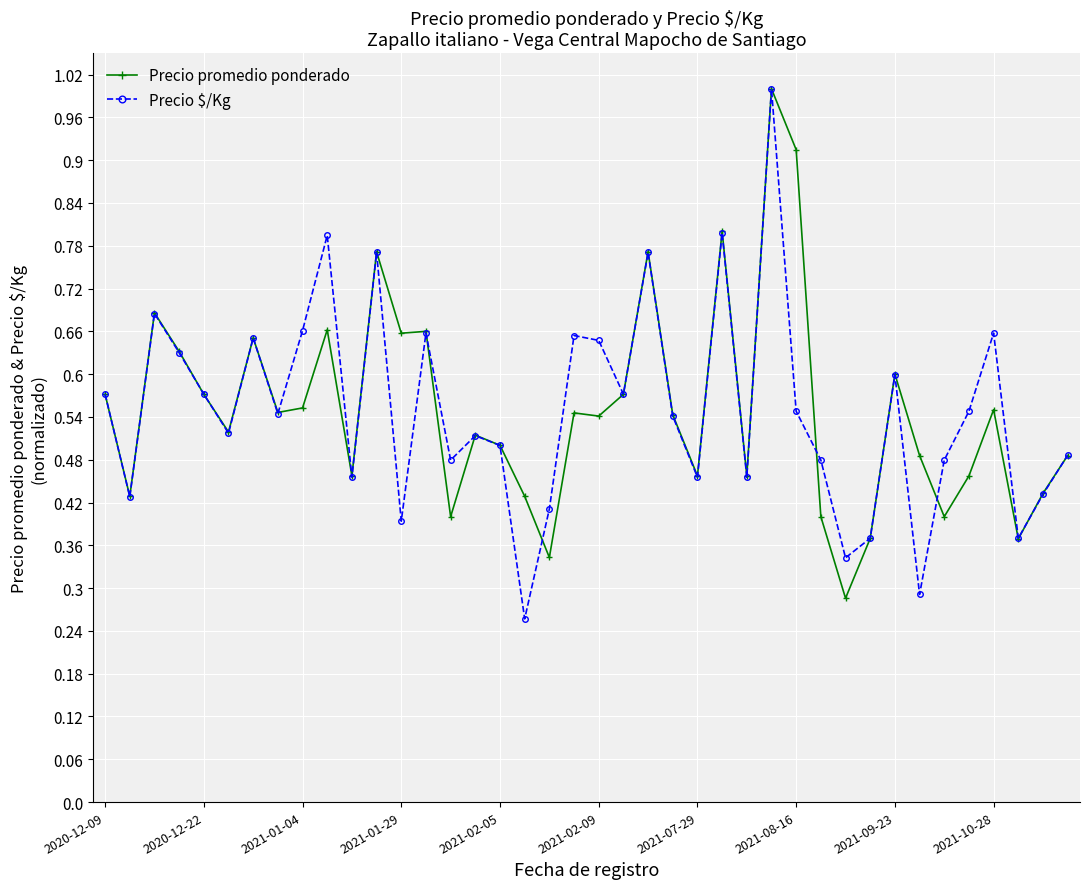

At how many categories does at least one series exceed 0?

40